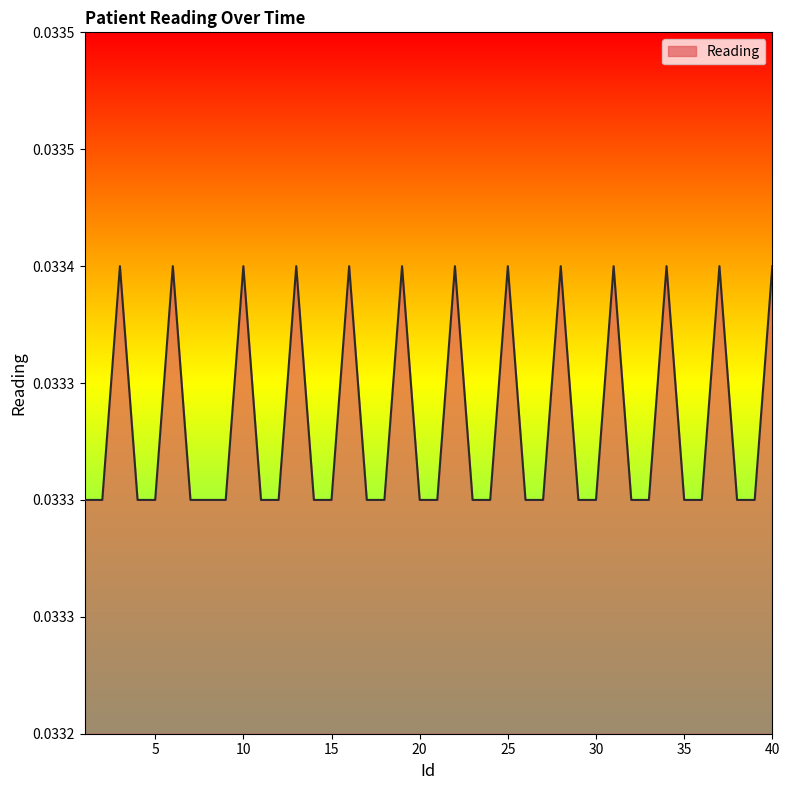

Does the chart have visible grid lines?

No